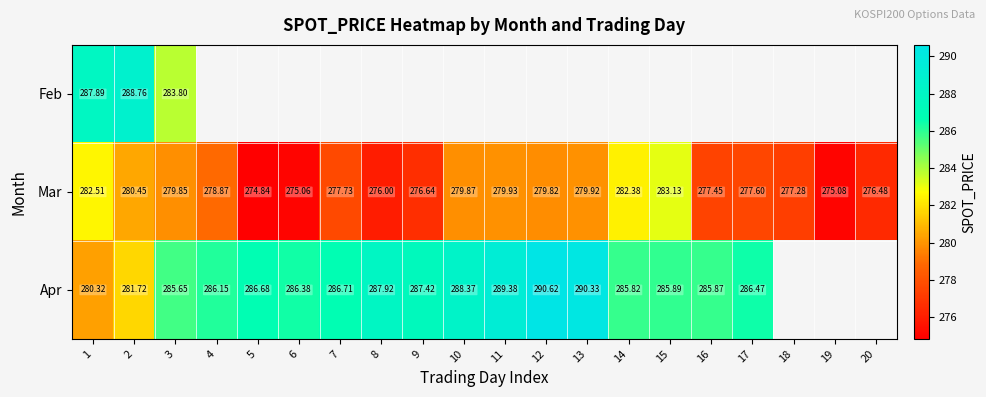

How many values in the Mar series exceed 278?

10